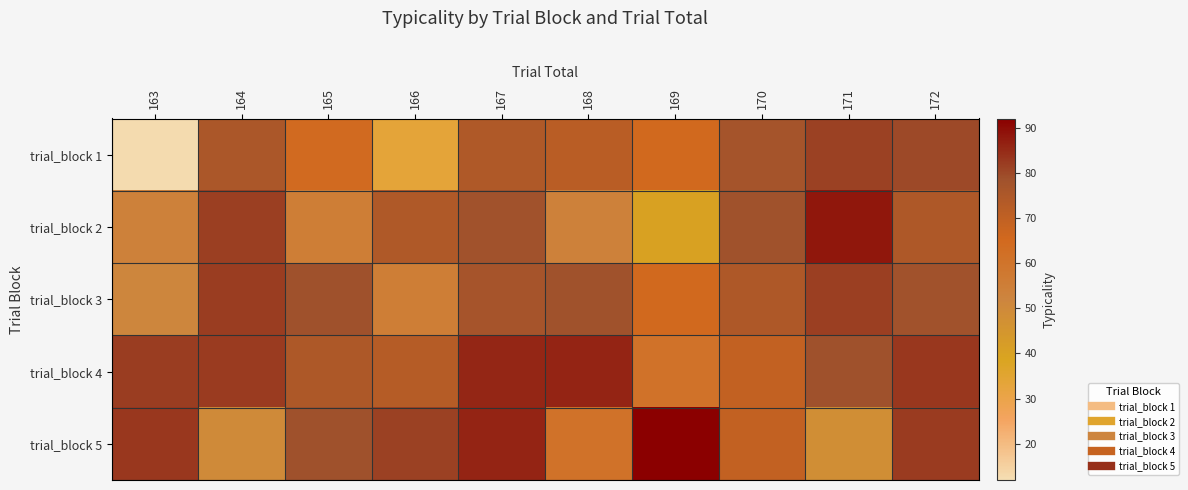

Reading left to right, transcribe all the data shown in this chart.

trial_block 1: 163=12.9	164=75.7	165=64.2	166=33.4	167=74.2	168=71.7	169=65.0	170=77.1	171=81.1	172=79.9
trial_block 2: 163=53.7	164=81.6	165=55.3	166=74.2	167=78.1	168=53.9	169=40.0	170=78.4	171=88.2	172=74.8
trial_block 3: 163=51.6	164=82.0	165=78.9	166=55.3	167=76.7	168=78.3	169=65.0	170=74.8	171=81.6	172=78.2
trial_block 4: 163=82.0	164=82.1	165=74.9	166=72.7	167=85.5	168=85.9	169=60.5	170=69.4	171=78.7	172=82.9
trial_block 5: 163=82.9	164=49.5	165=78.7	166=81.1	167=85.9	168=60.5	169=92.0	170=69.4	171=48.1	172=82.1